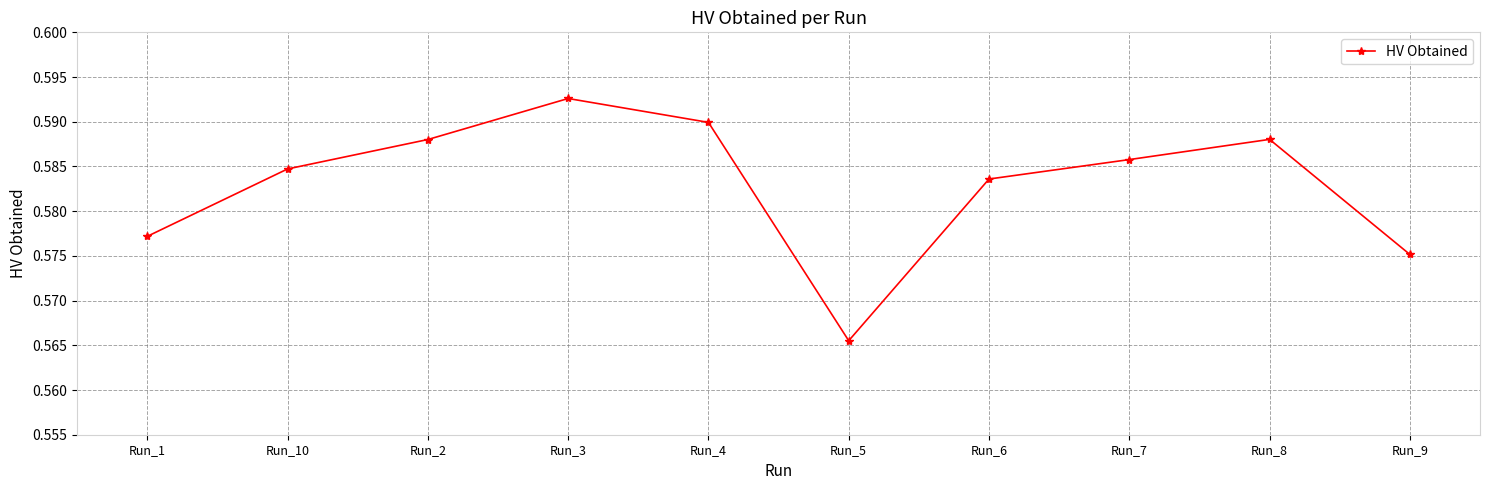

Is it true that the value at Run_3 is 0.8?

False